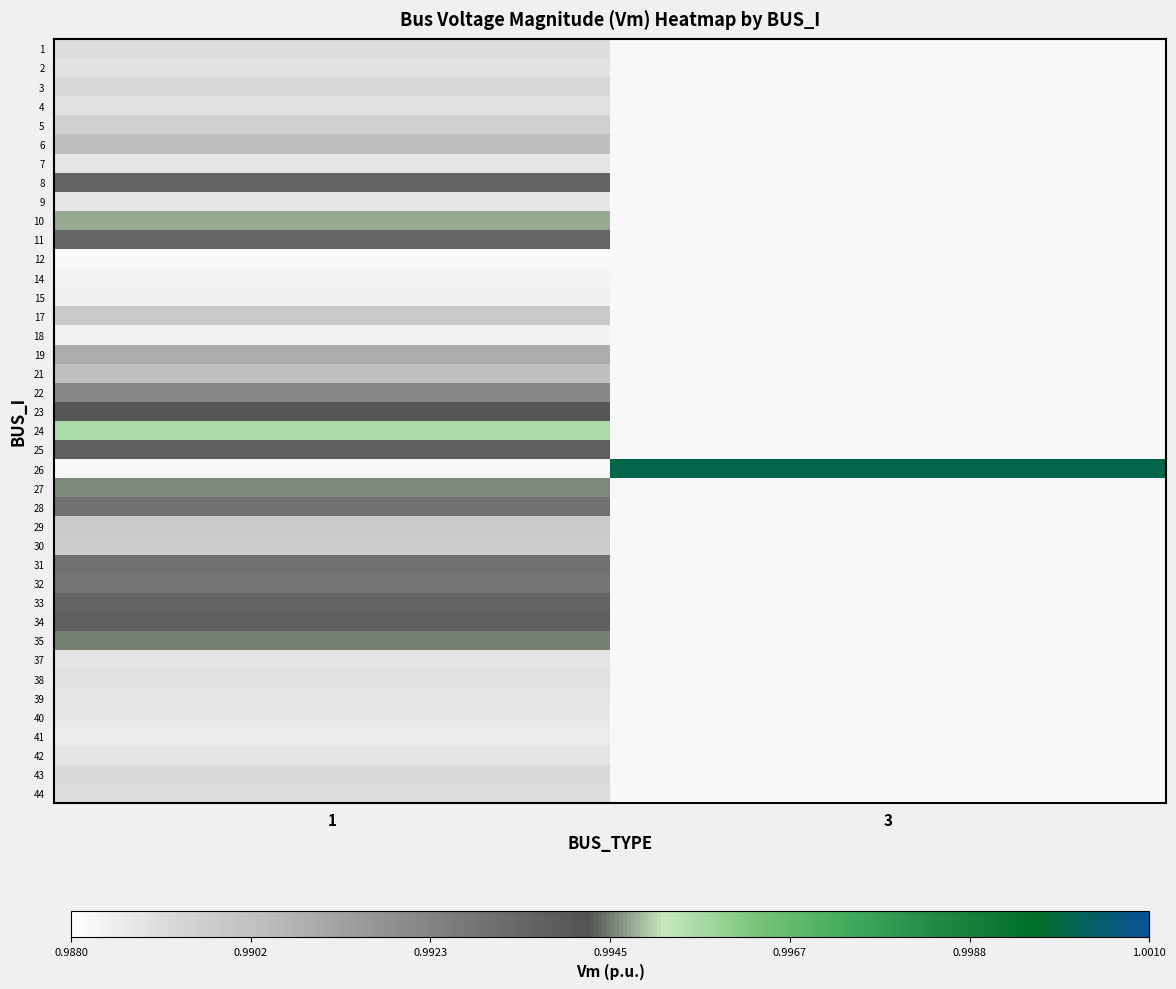

At how many categories does at least one series exceed 0?

2